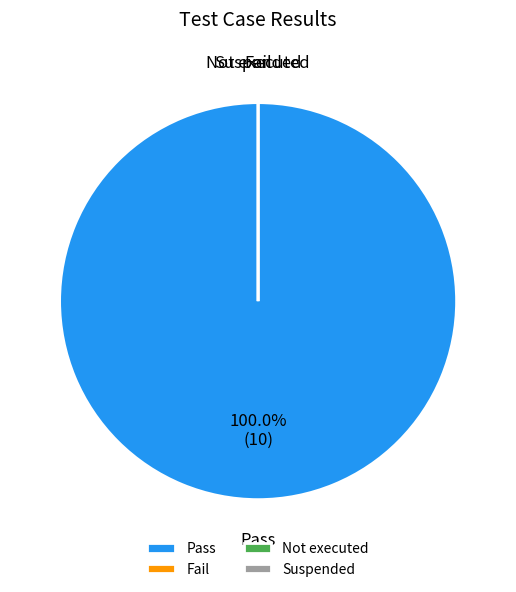

Does Pass represent more than half of the total?

Yes